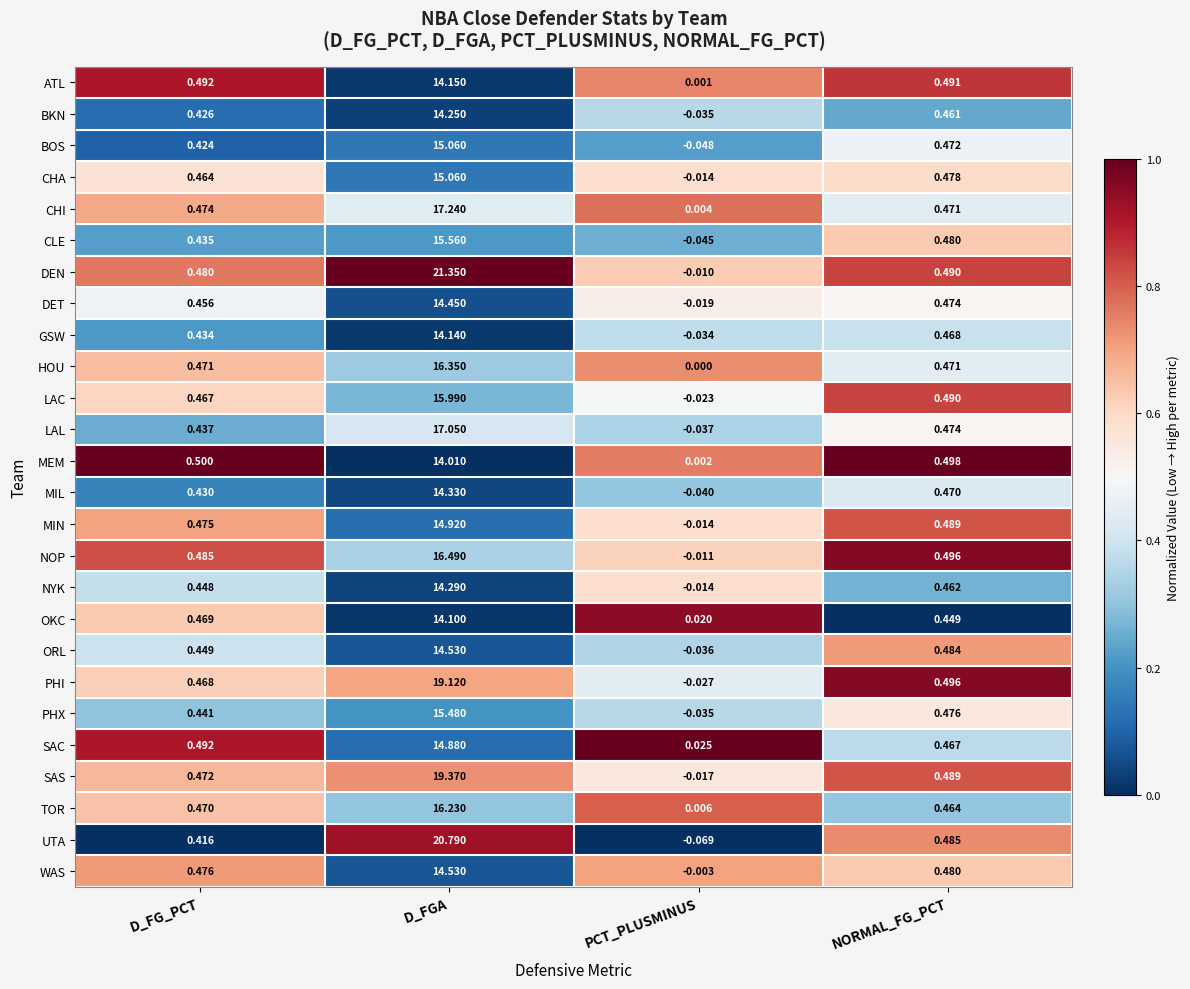

Between D_FG_PCT and D_FGA, which series saw the biggest shift?

DEN